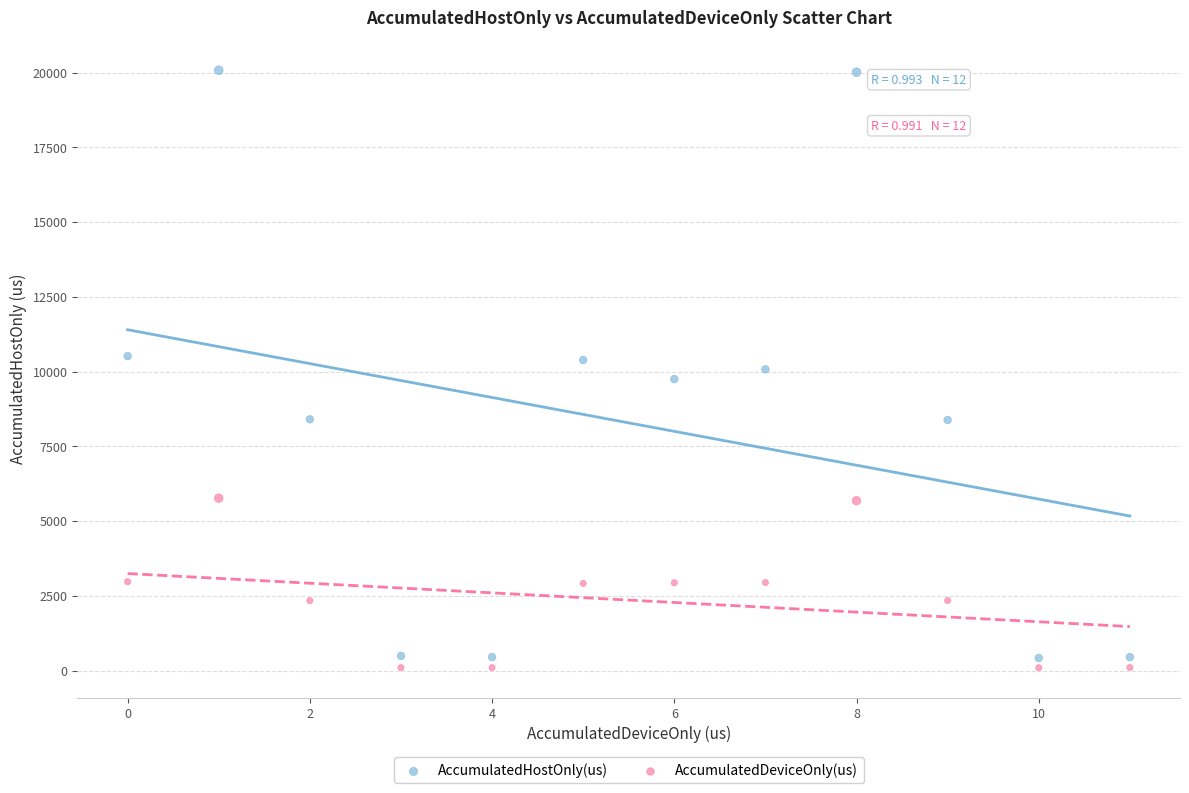

Which series has the widest spread of Y values?

AccumulatedHostOnly(us)